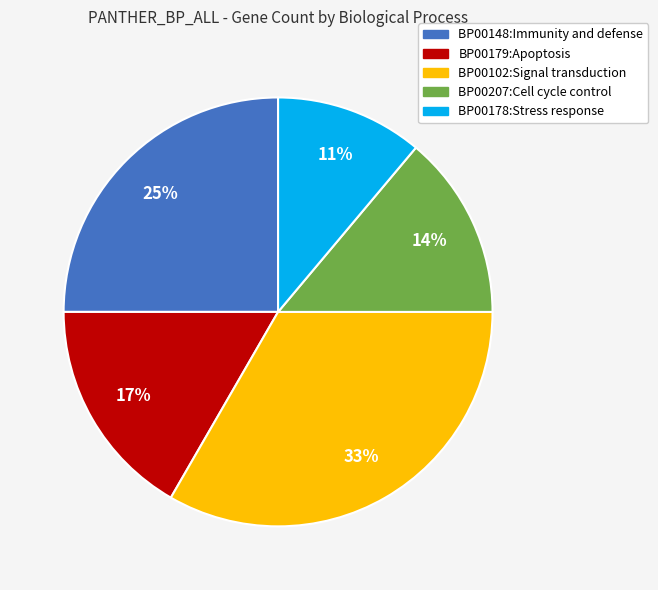

True or false: BP00148:Immunity and defense accounts for 37% of the total.

False